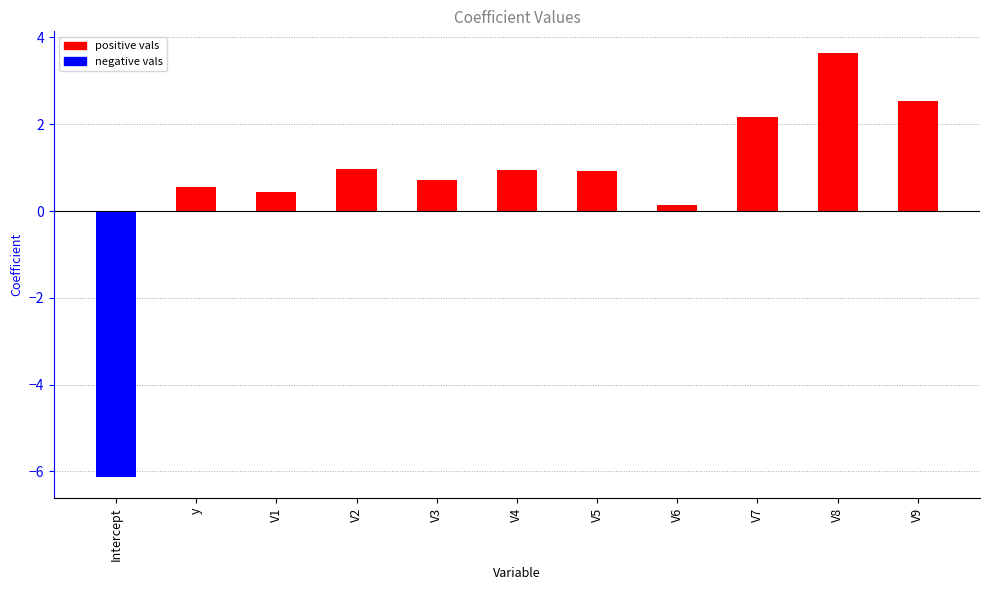

Is it true that the value at V2 is 0.3?

False